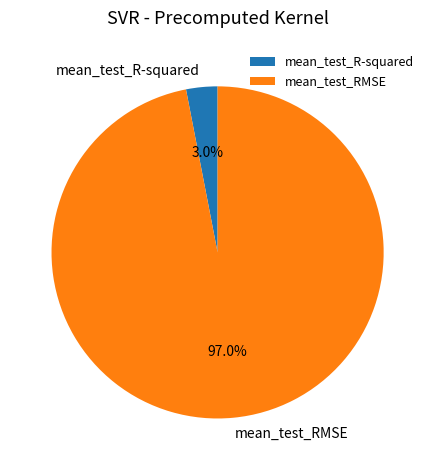

Which has a higher value, mean_test_RMSE or mean_test_R-squared?

mean_test_RMSE